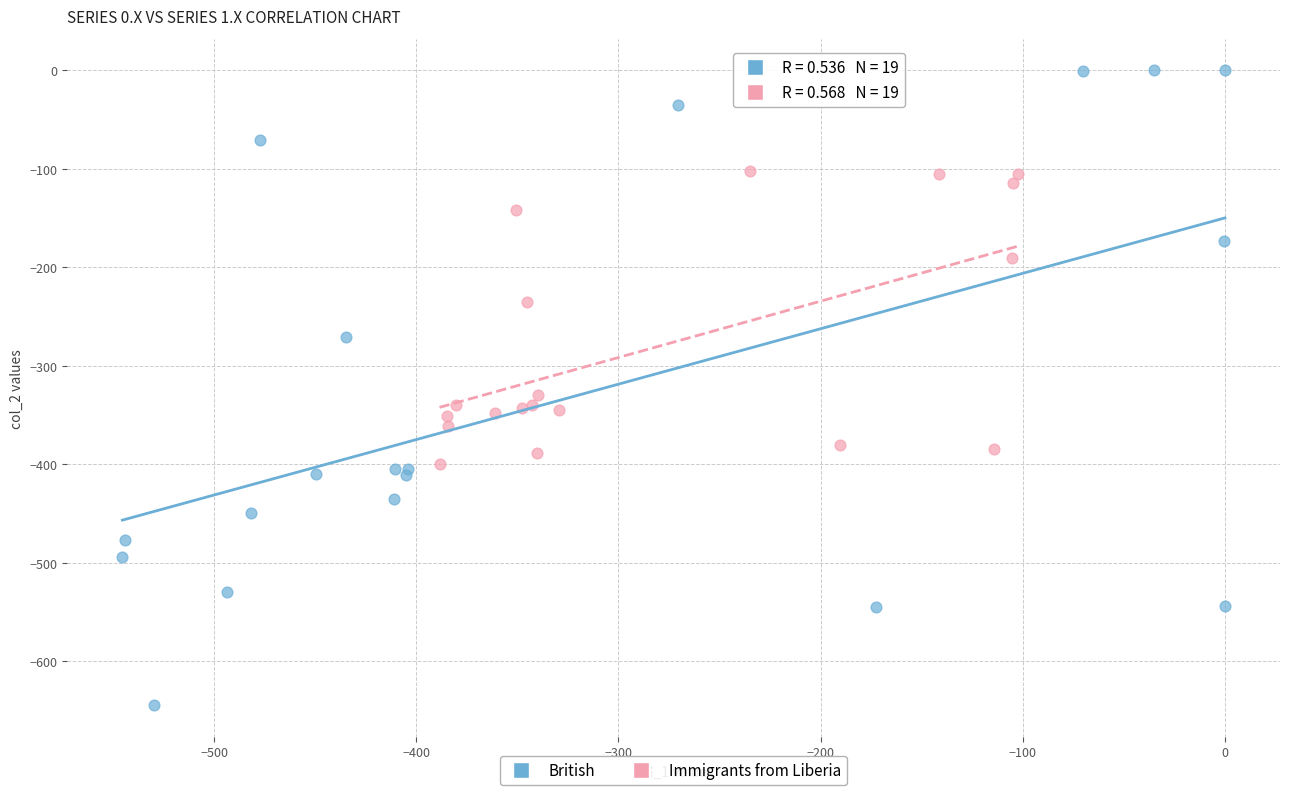

Which series has the widest spread of Y values?

British